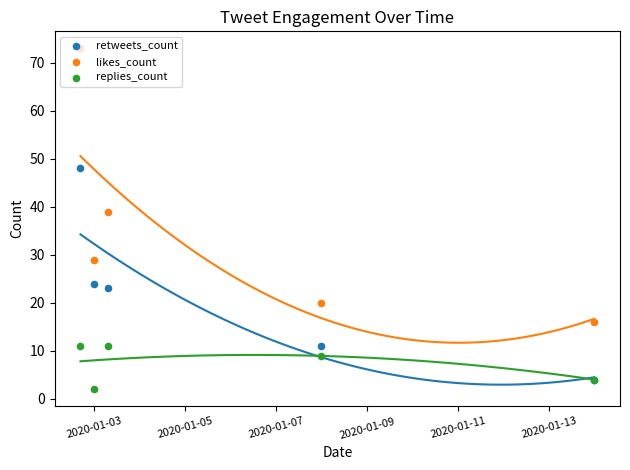

Which series has the largest total across all categories?

likes_count